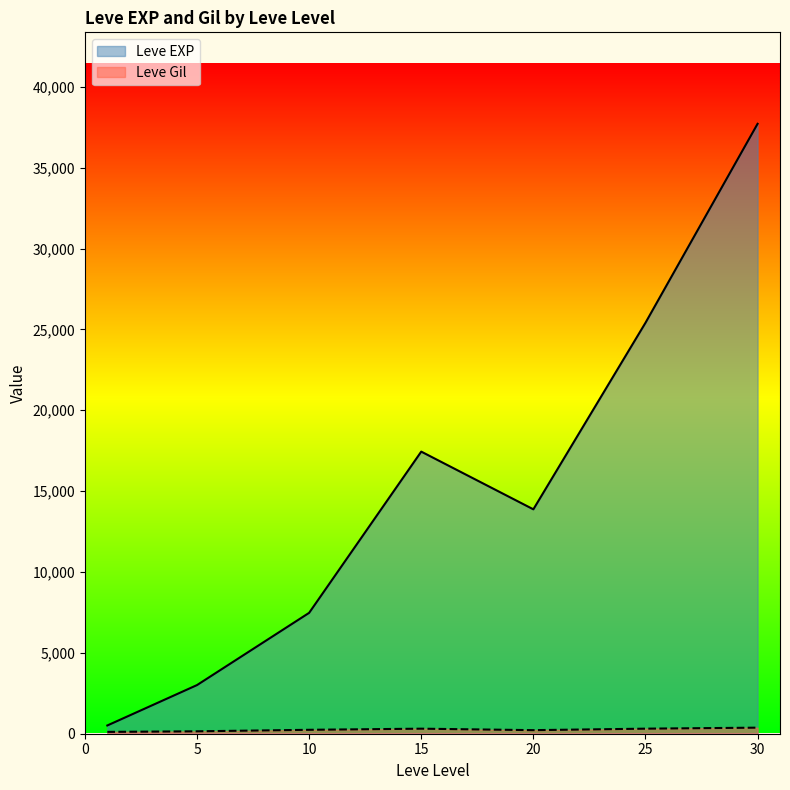

How many lines are shown in the chart?

2